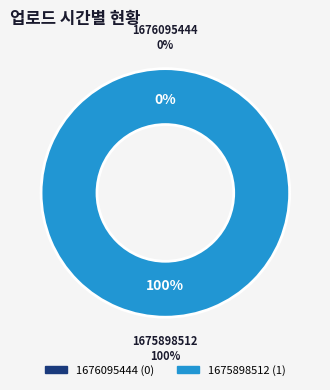

Count the number of slices in the pie.

2